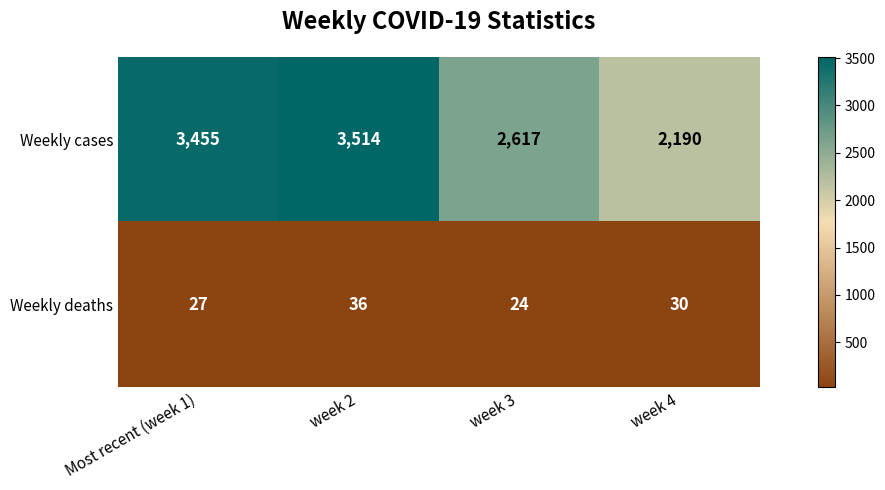

Reading left to right, list all the values displayed in this chart.

Weekly cases: 3455	3514	2617	2190
Weekly deaths: 27	36	24	30